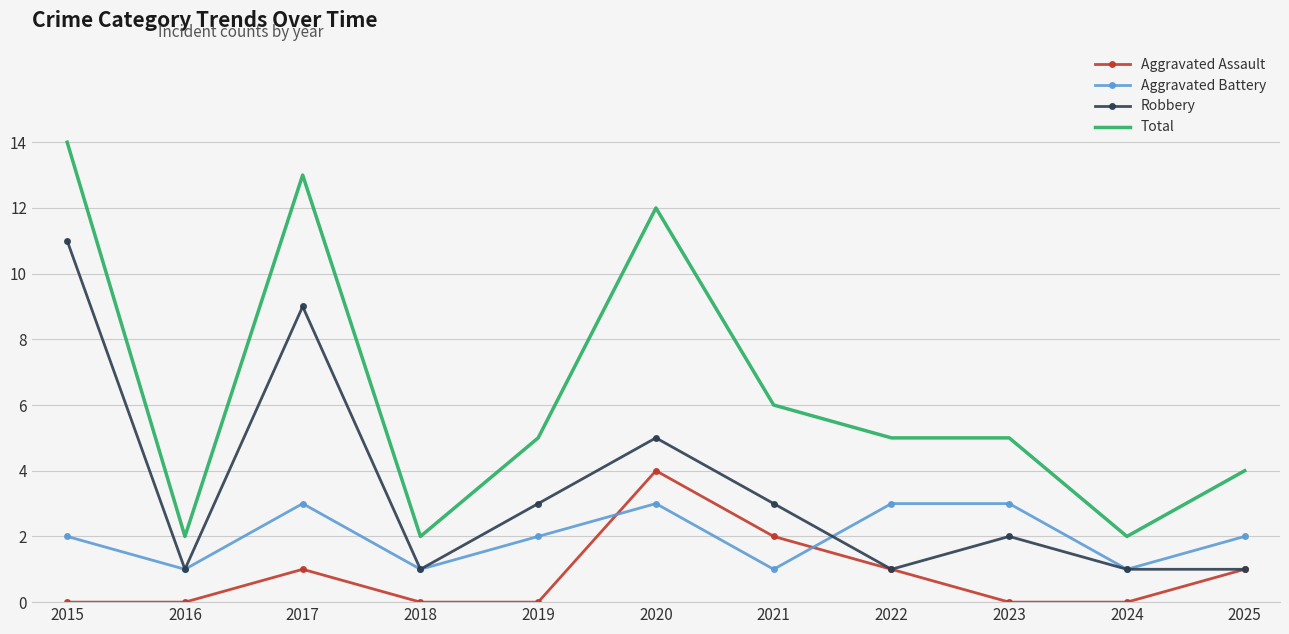

True or false: Aggravated Assault and Aggravated Battery intersect in this chart.

True